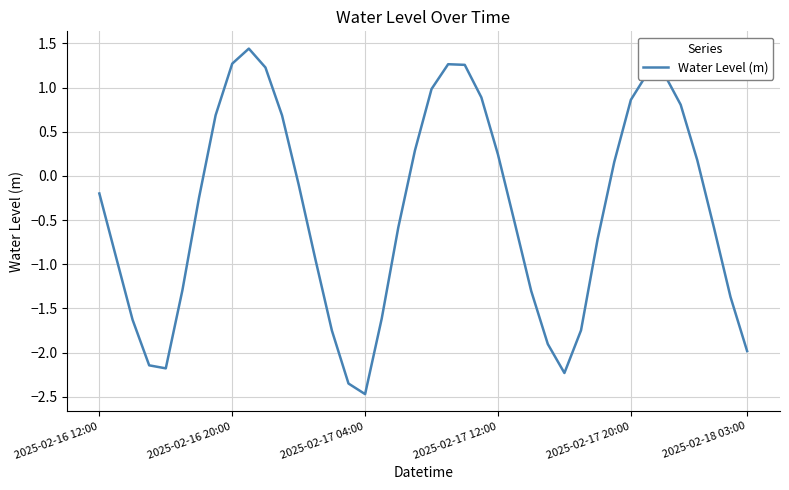

What is the greatest value displayed?

1.4